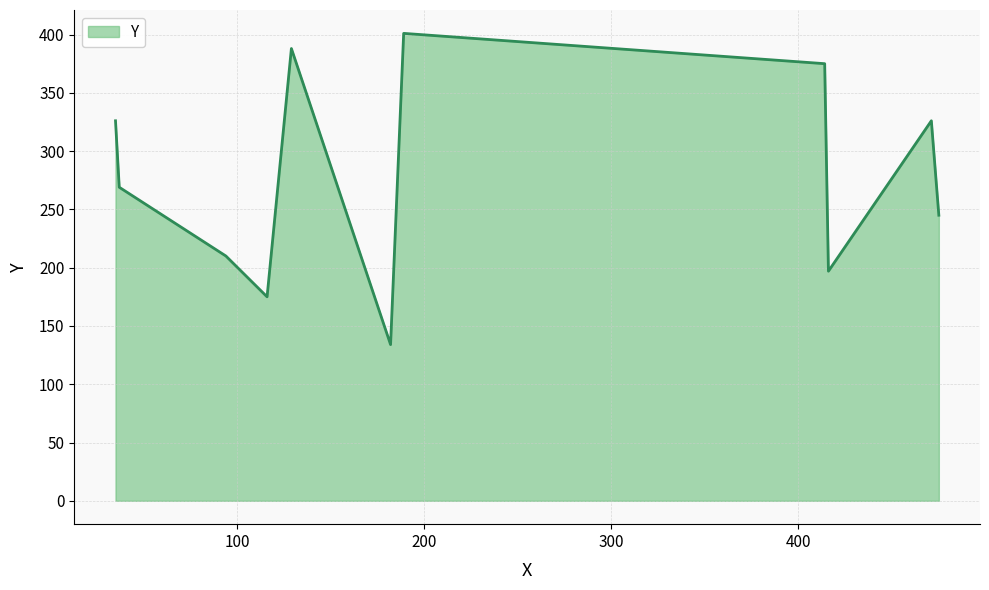

What is the greatest value displayed?

401